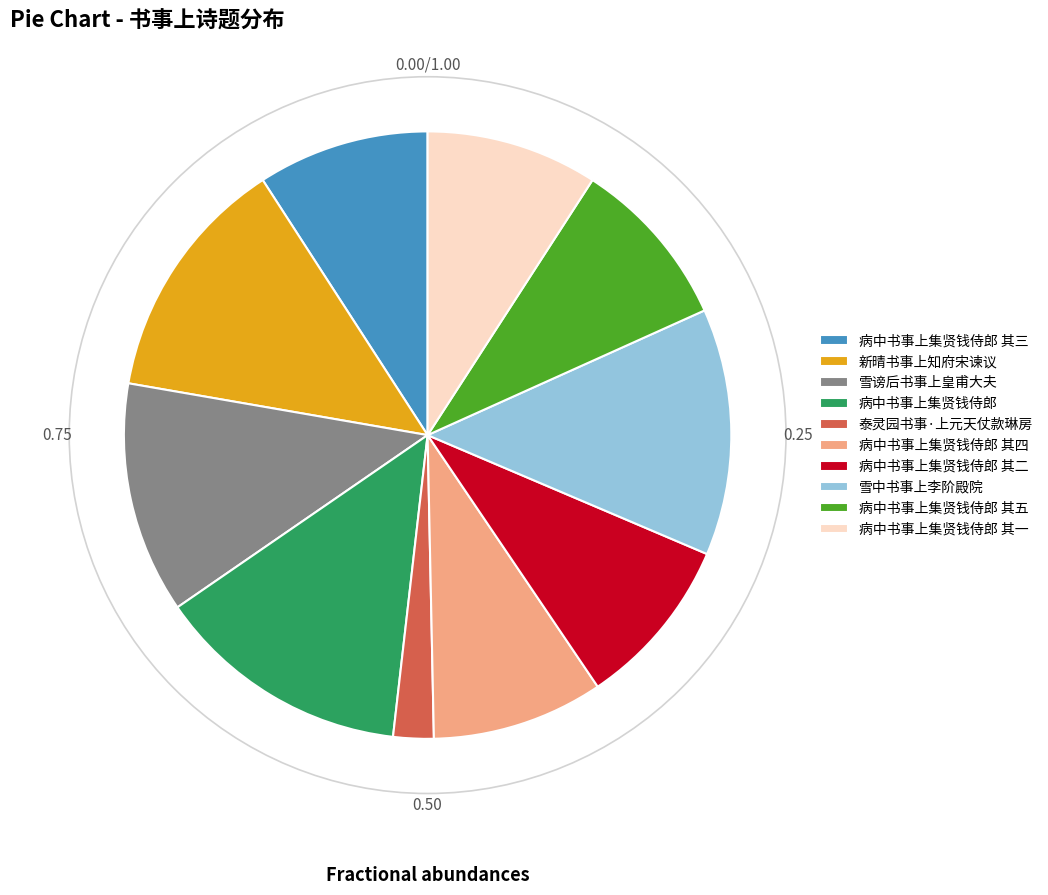

What is the smallest slice in the pie chart?

泰灵园书事·上元天仗款琳房